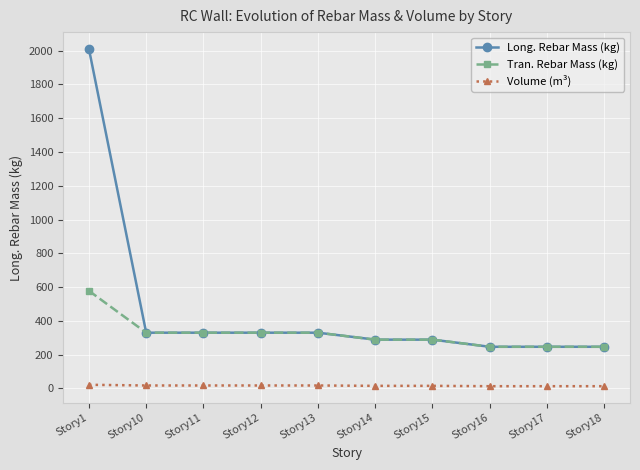

The value of Tran. Rebar Mass (kg) at Story11 is 441.5. True or false?

False